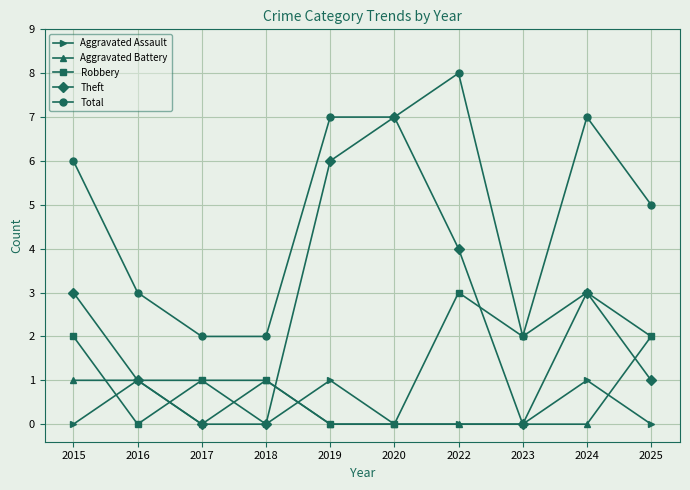

What is the spread (max minus min) of values at 2025?

5